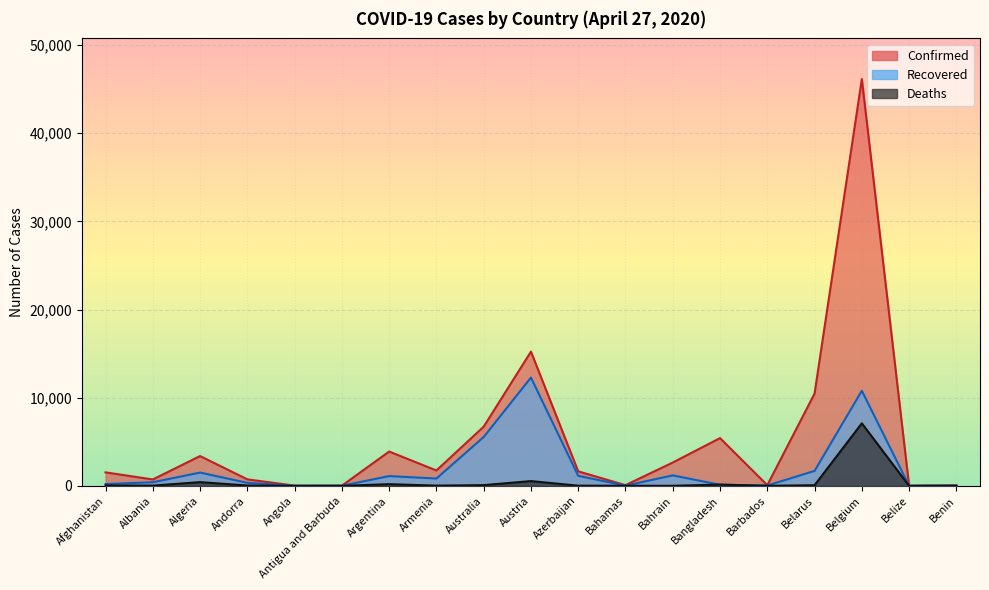

True or false: Deaths and Recovered cross at least once.

True